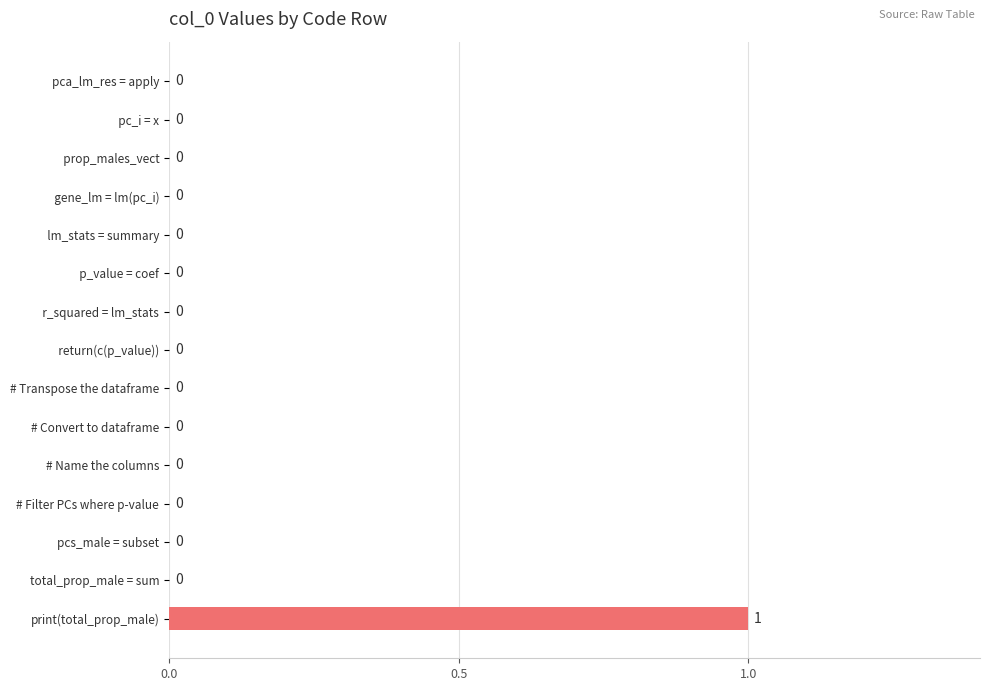

Is it true that the value at   prop_males_vect is 1?

False